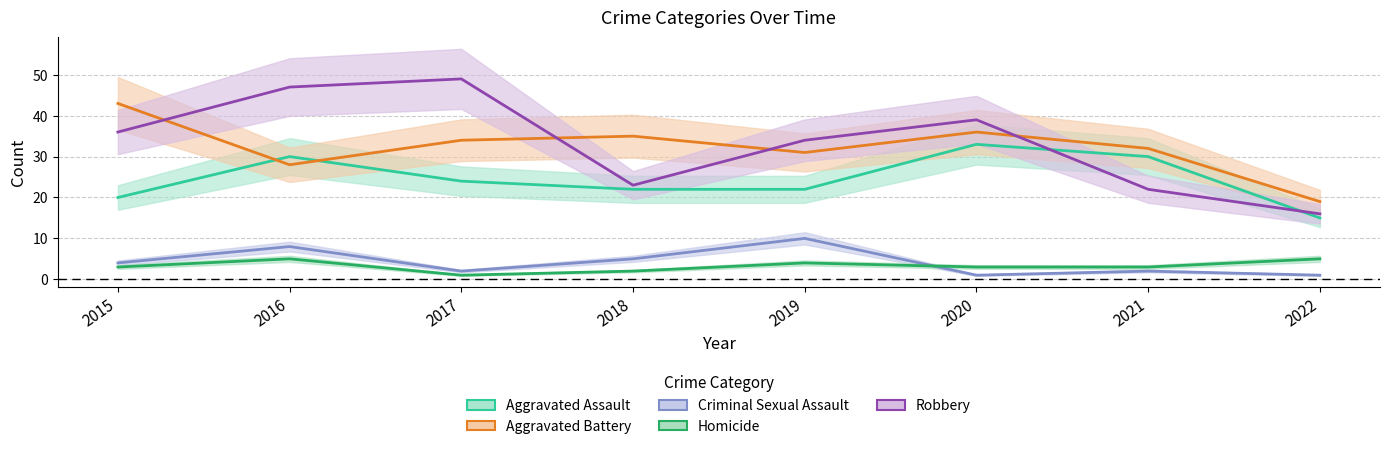

Reading right to left, what are all the values shown in this chart?

Aggravated Assault: 15	30	33	22	22	24	30	20
Aggravated Battery: 19	32	36	31	35	34	28	43
Criminal Sexual Assault: 1	2	1	10	5	2	8	4
Homicide: 5	3	3	4	2	1	5	3
Robbery: 16	22	39	34	23	49	47	36